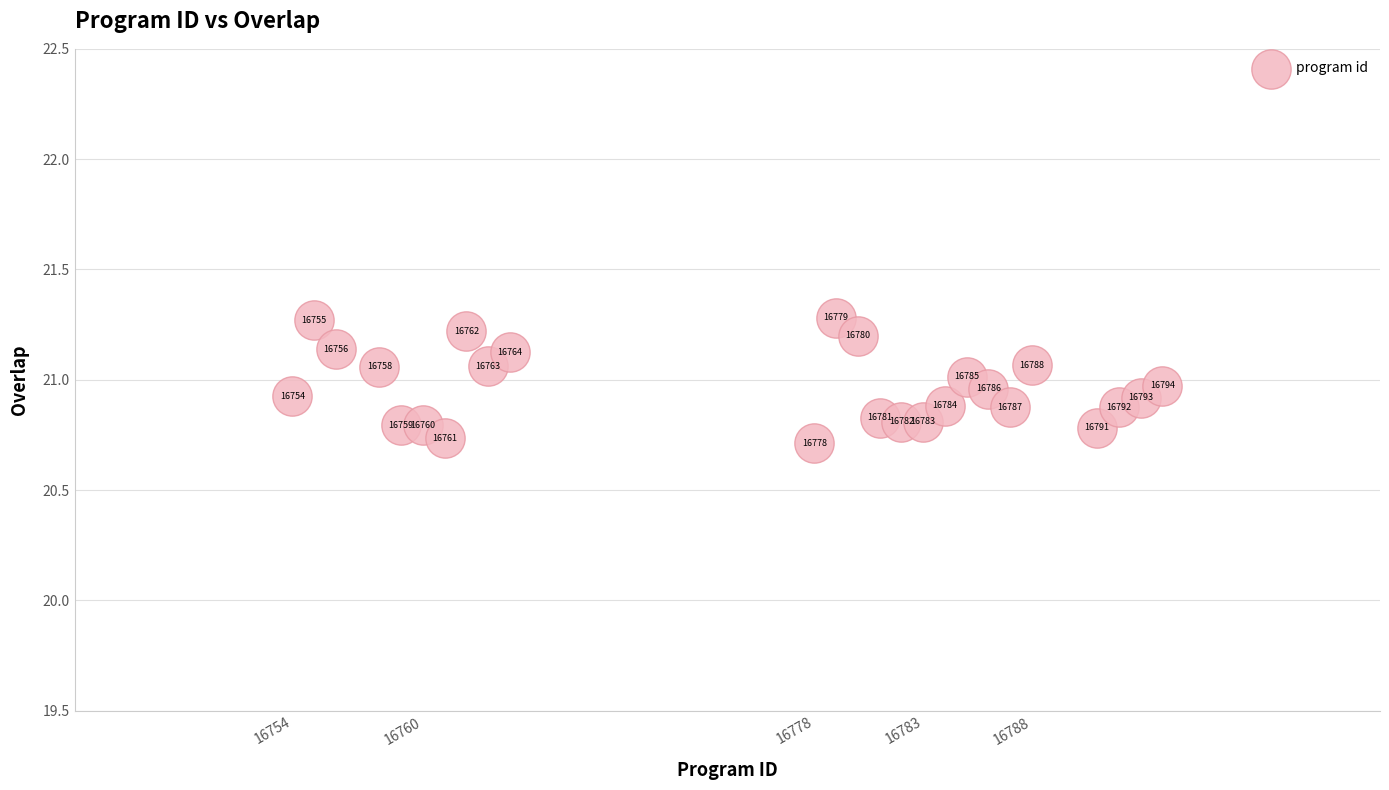

What is the range of Y values (max minus min)?

0.6